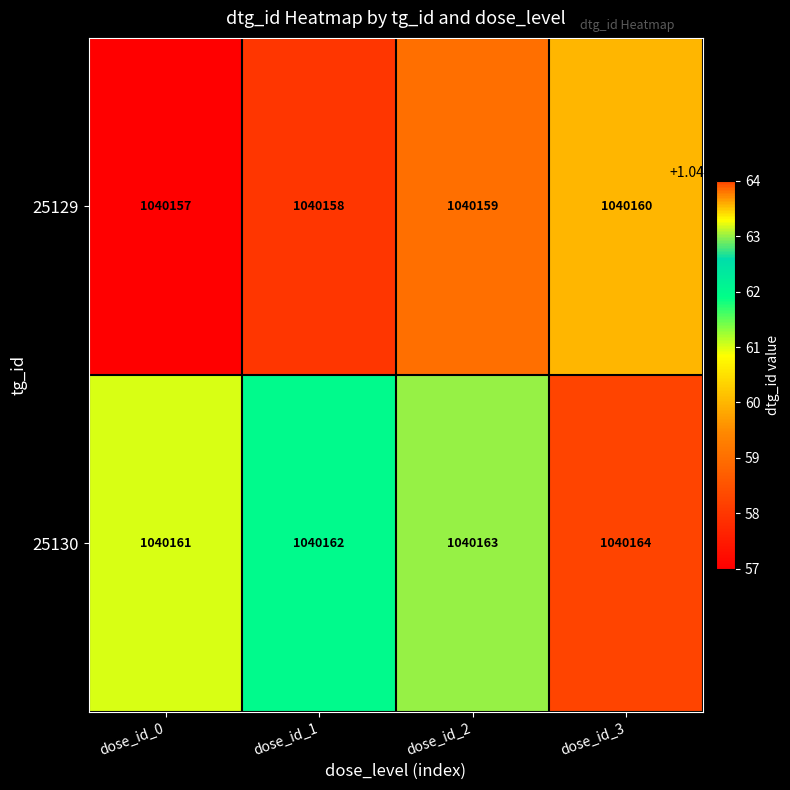

Which series has the largest total across all categories?

25130